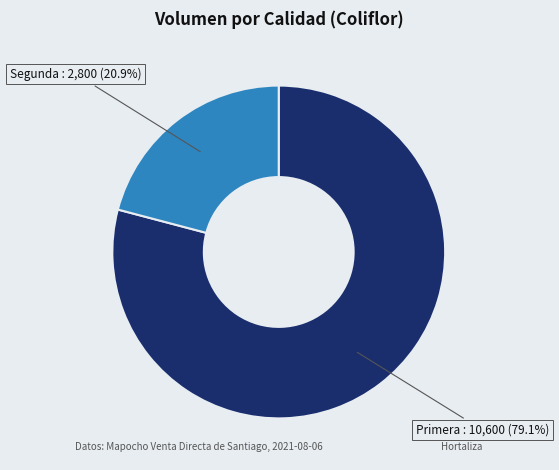

To the nearest percent, what is the difference between the Segunda and Primera slice percentages?

58%